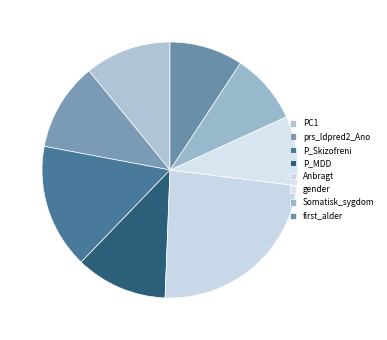

Rank the categories by value from highest to lowest.

Anbragt, P_Skizofreni, P_MDD, prs_ldpred2_Ano, PC1, first_alder, Somatisk_sygdom, gender